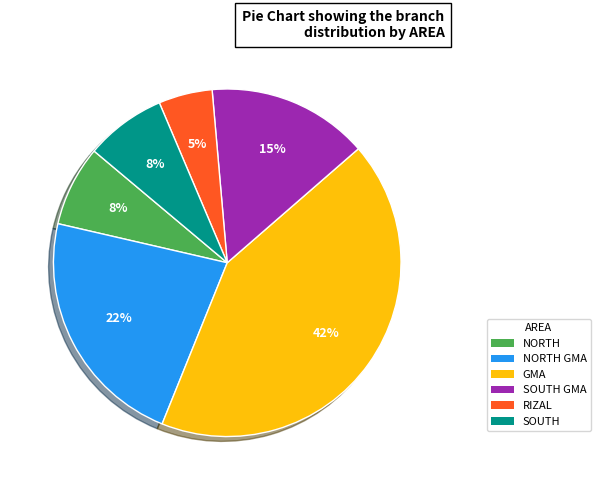

To the nearest percent, what is the difference between the largest and smallest slice percentages?

38%